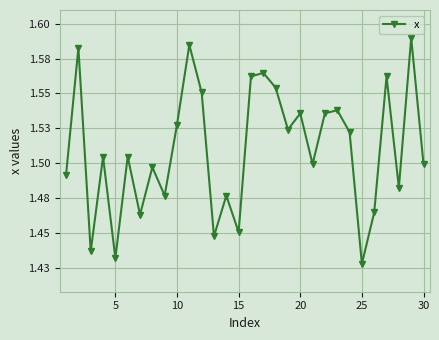

Does the chart have visible grid lines?

Yes